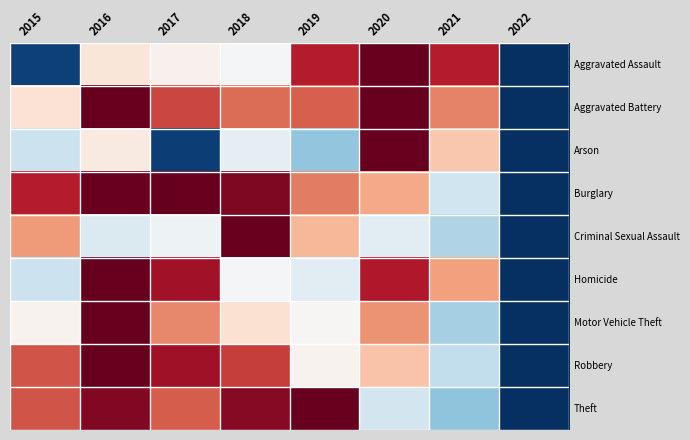

Which category has the lowest value across all series?

2022